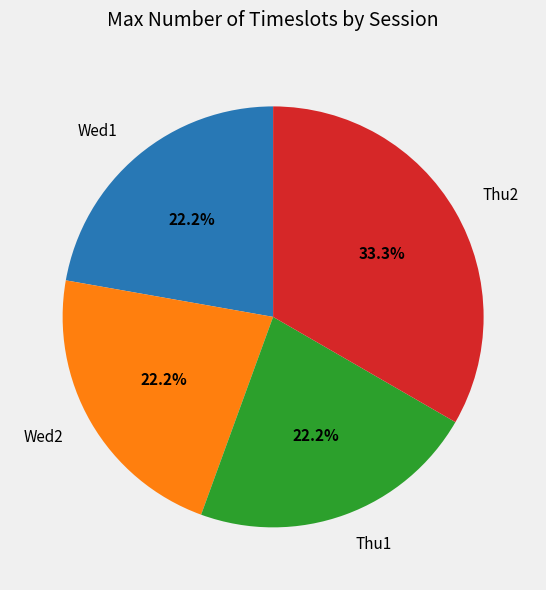

How many segments does this pie chart have?

4